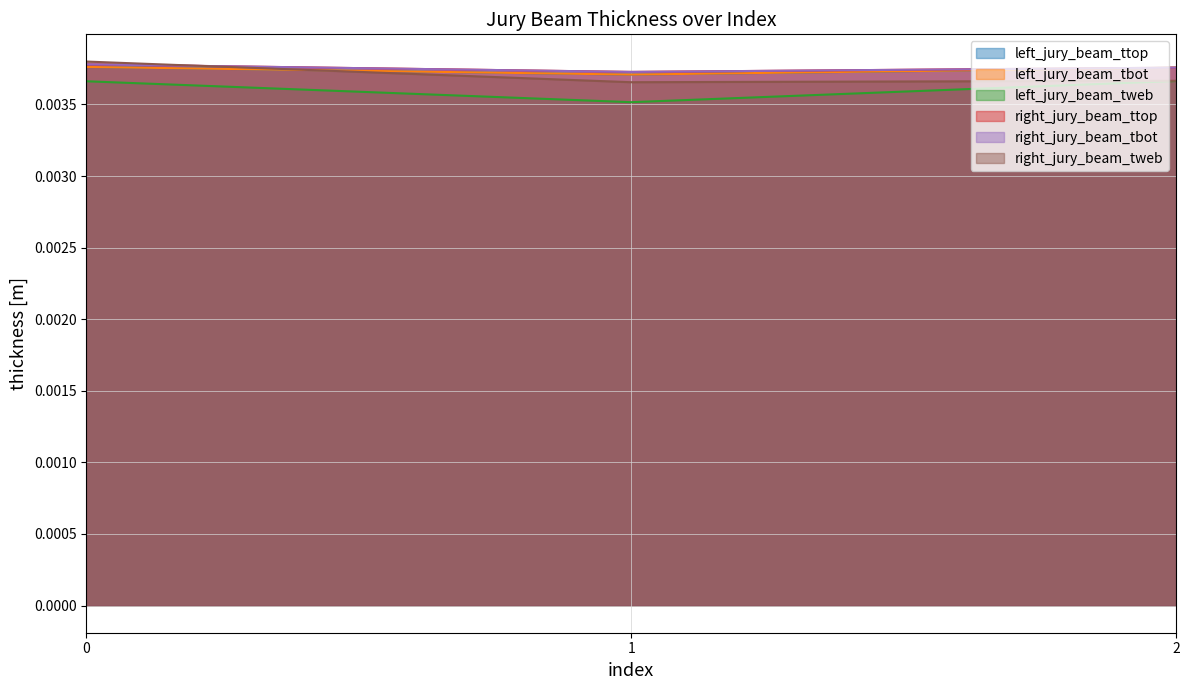

Which series has the widest spread of values?

left_jury_beam_tweb